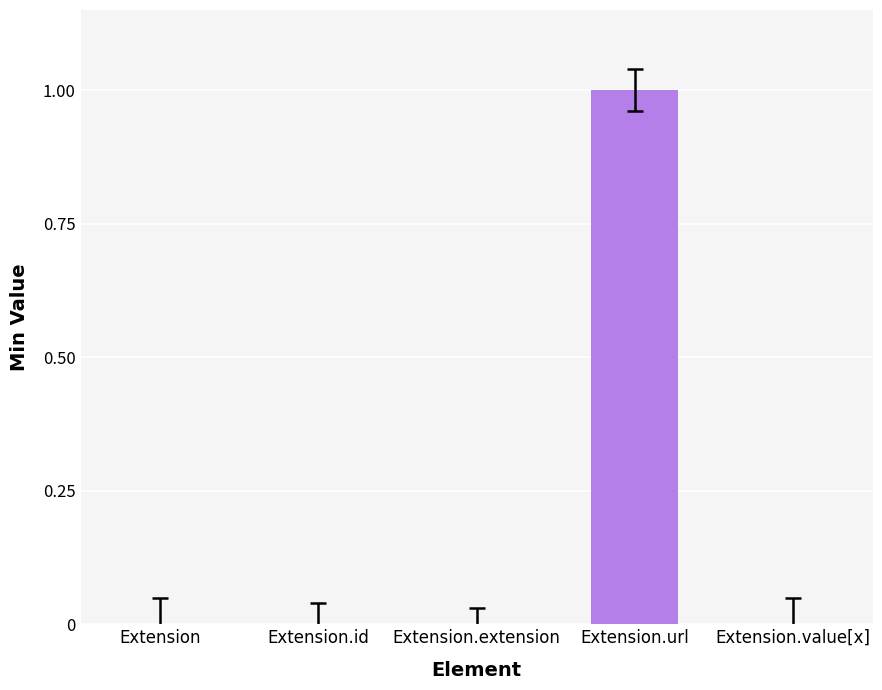

At which category does the chart reach its peak across all series?

Extension.url